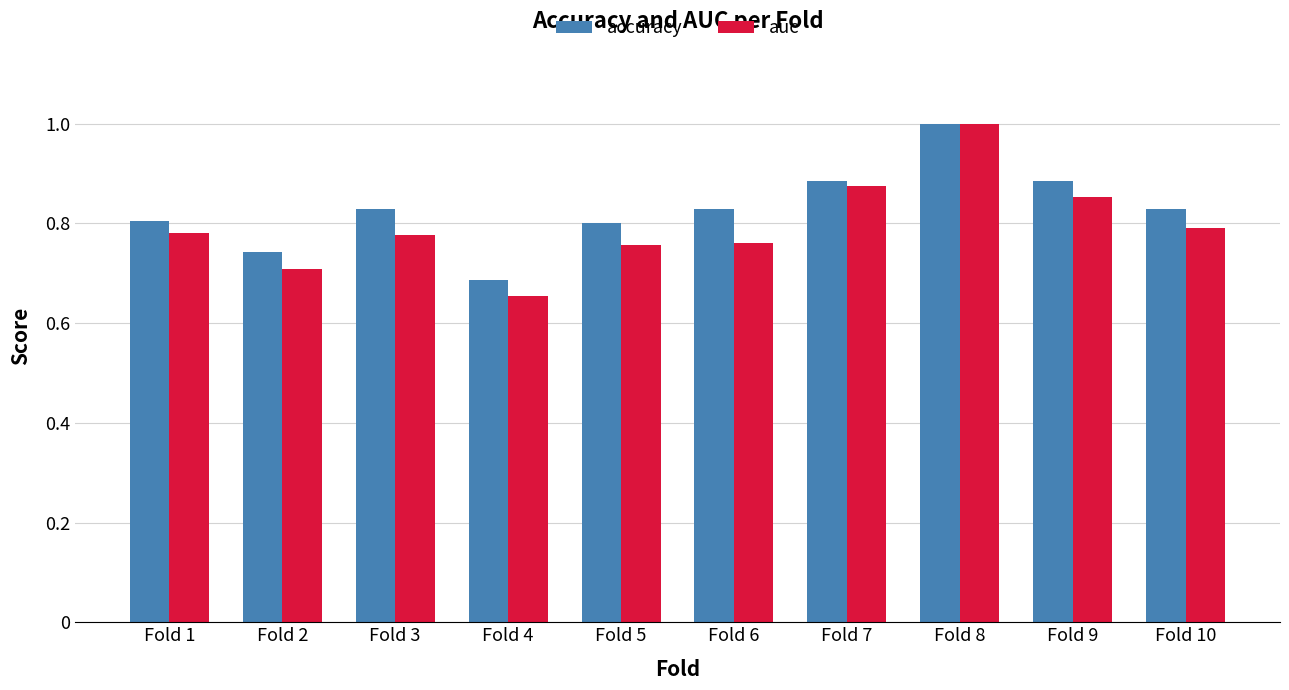

Which category has the highest value in the auc series?

Fold 8